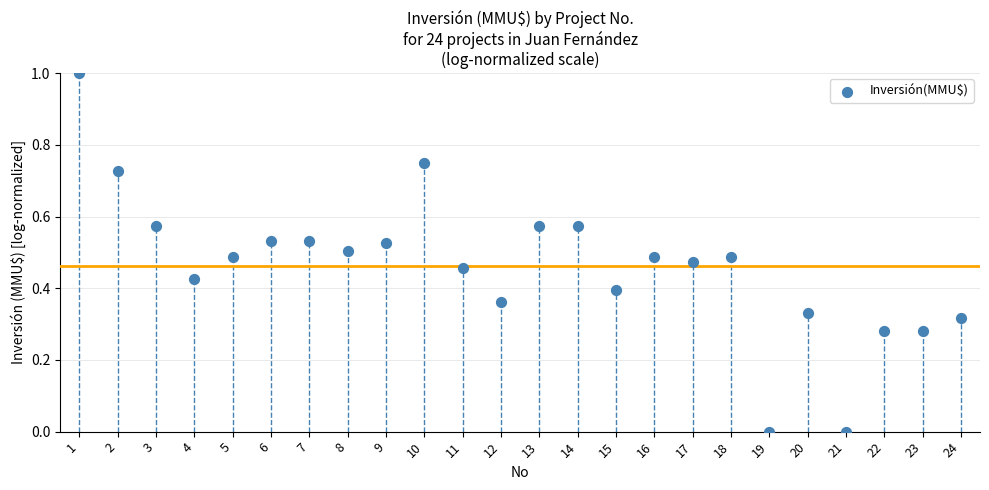

What is the range of X values (max minus min)?

23.0